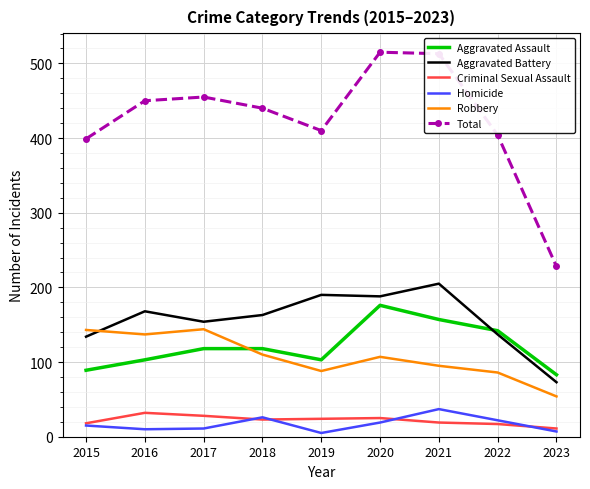

In Criminal Sexual Assault, how many points are lower than both neighbors (excluding endpoints)?

1